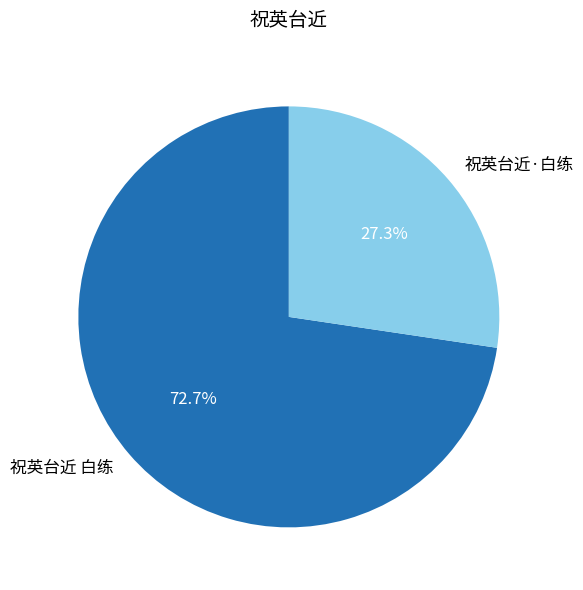

The 祝英台近 白练 slice represents 82% of the pie. True or false?

False